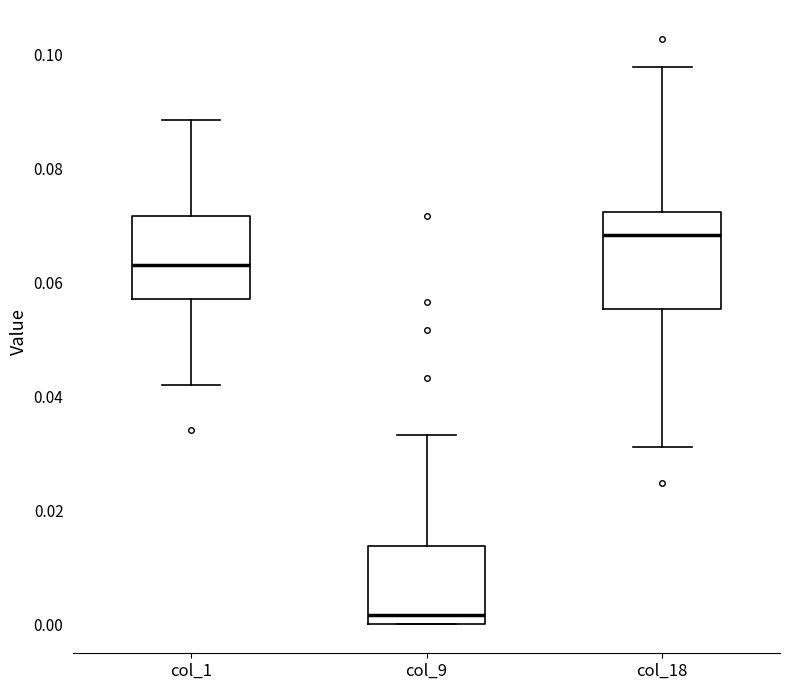

Which box has the highest median line?

col_18